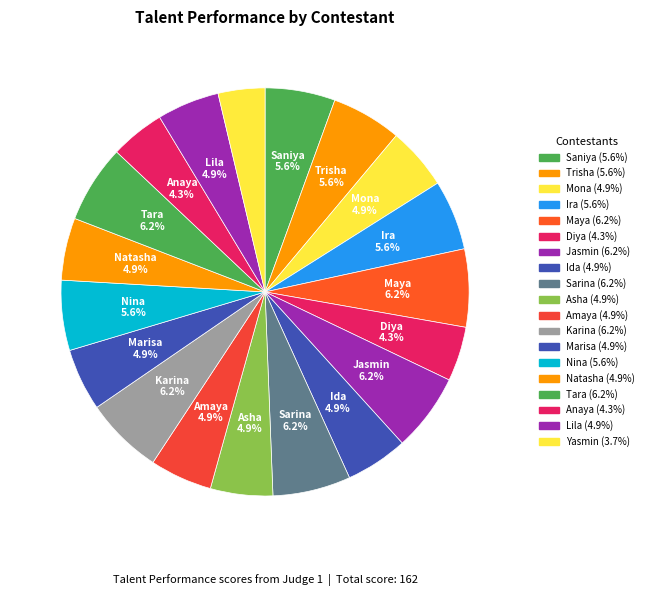

What percentage is NOT represented by Marisa?

95.1%